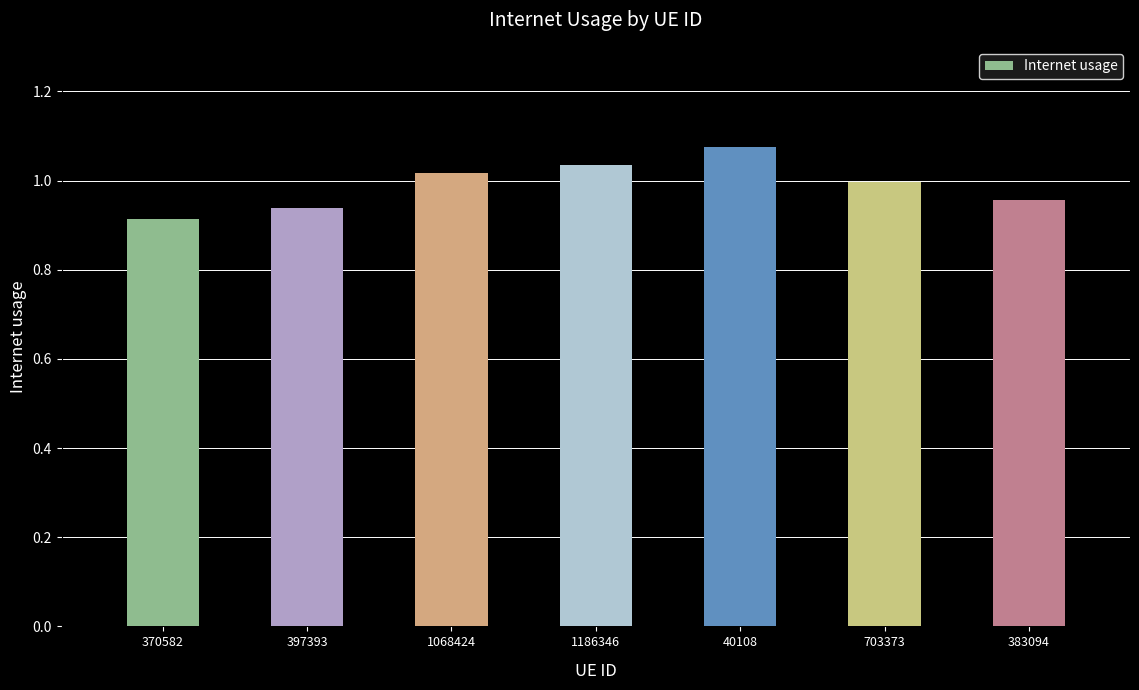

What is the sum of all values?

6.9